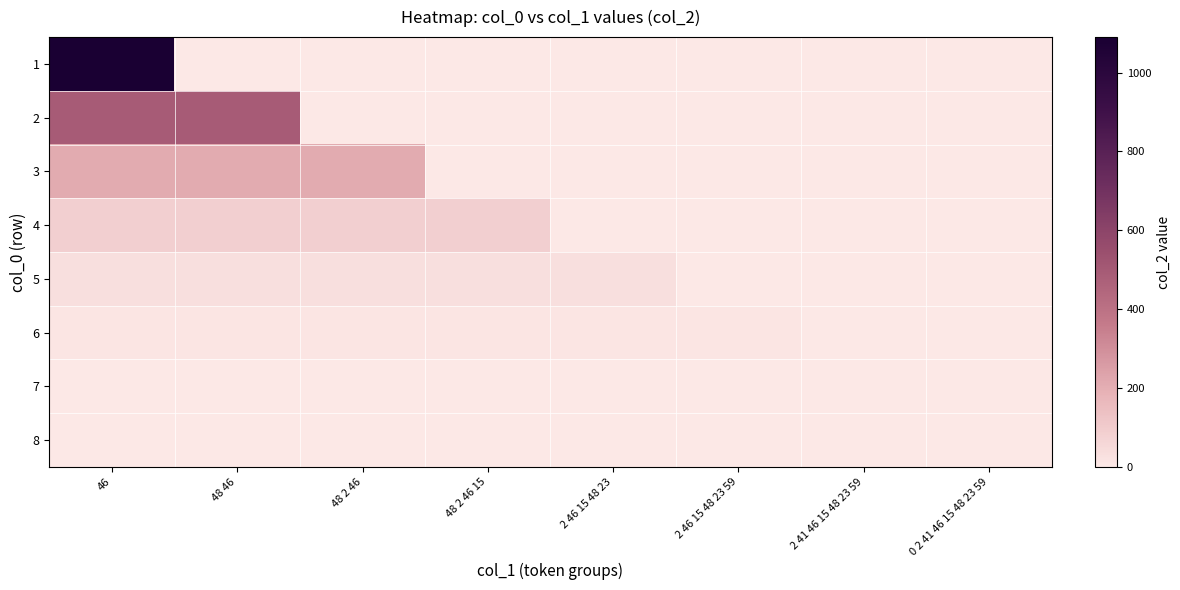

At which label is 1 closest to 1090?

46